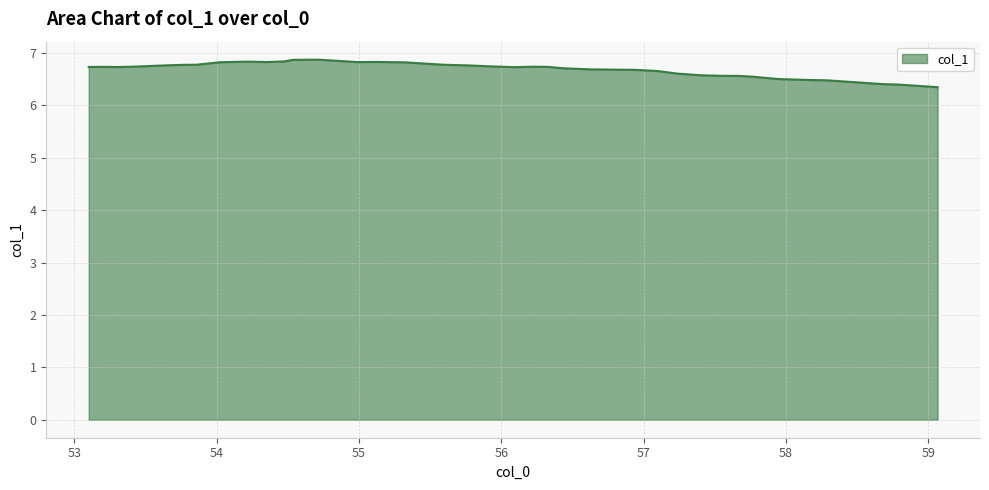

Does the chart have visible grid lines?

Yes